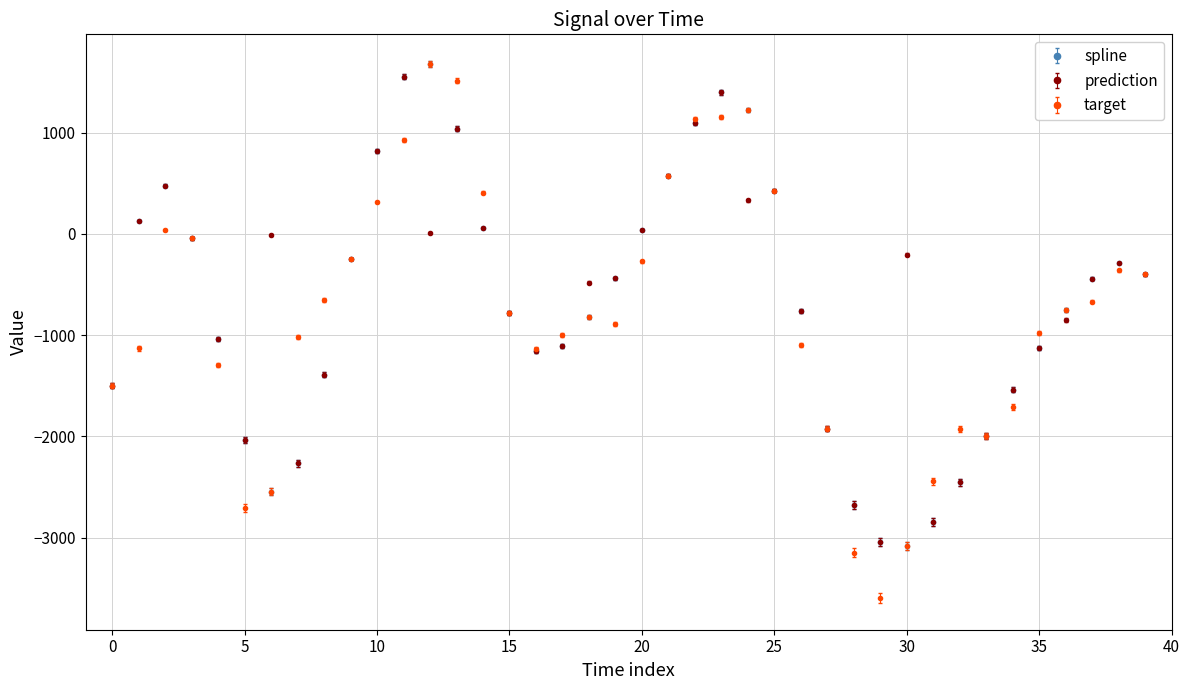

Which series has the largest range (max minus min)?

target